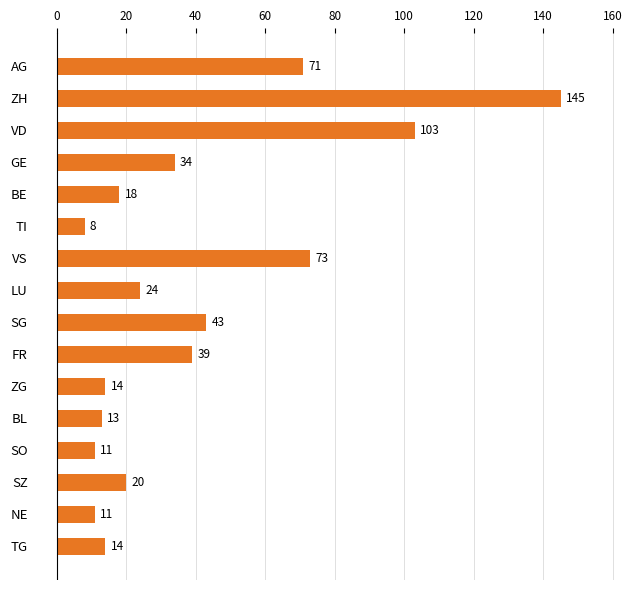

What is the label of the 8th bar from the top?

LU